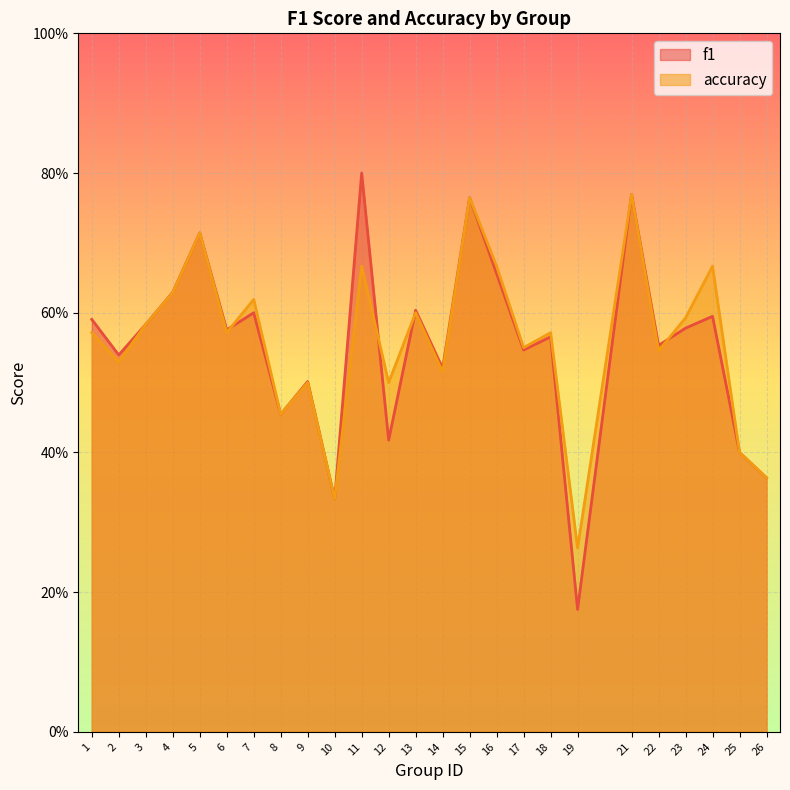

Where is accuracy nearest to the value 0?

19